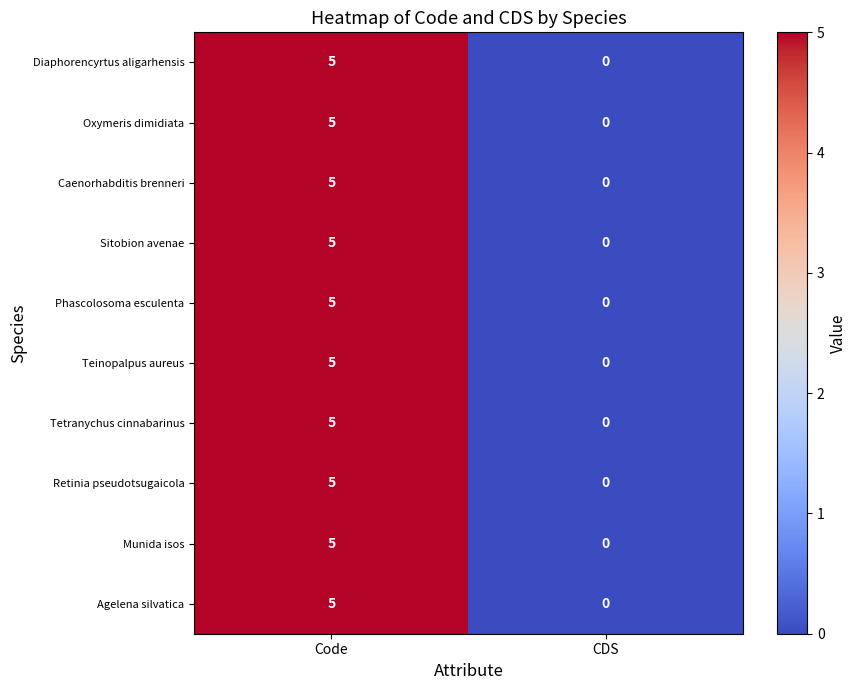

At which category is the sum across all series the highest?

Code